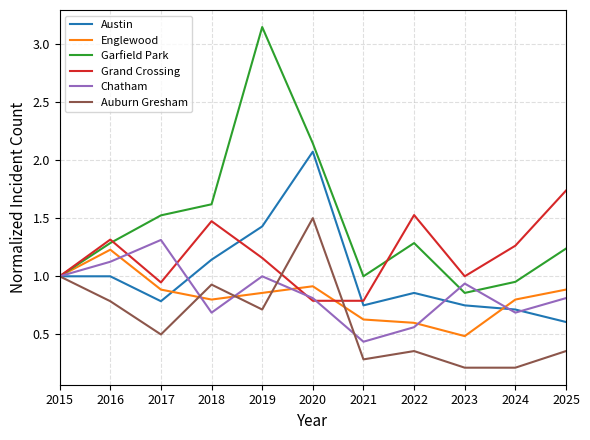

True or false: Chatham has a value of 0.9 at 2023.

True